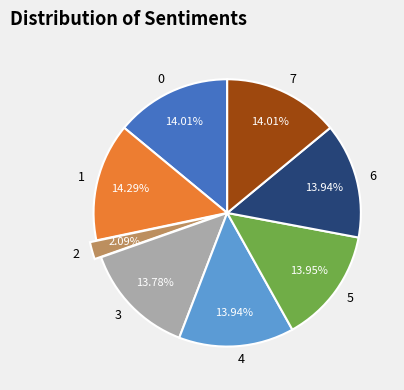

What is the total percentage of 3 and 7?

27.8%